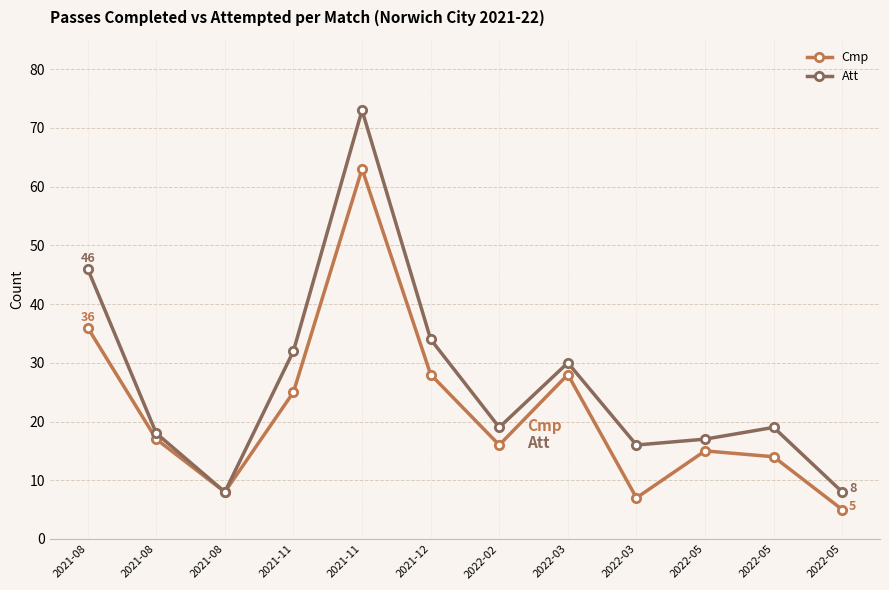

Where is the first local minimum for Att?

2021-08